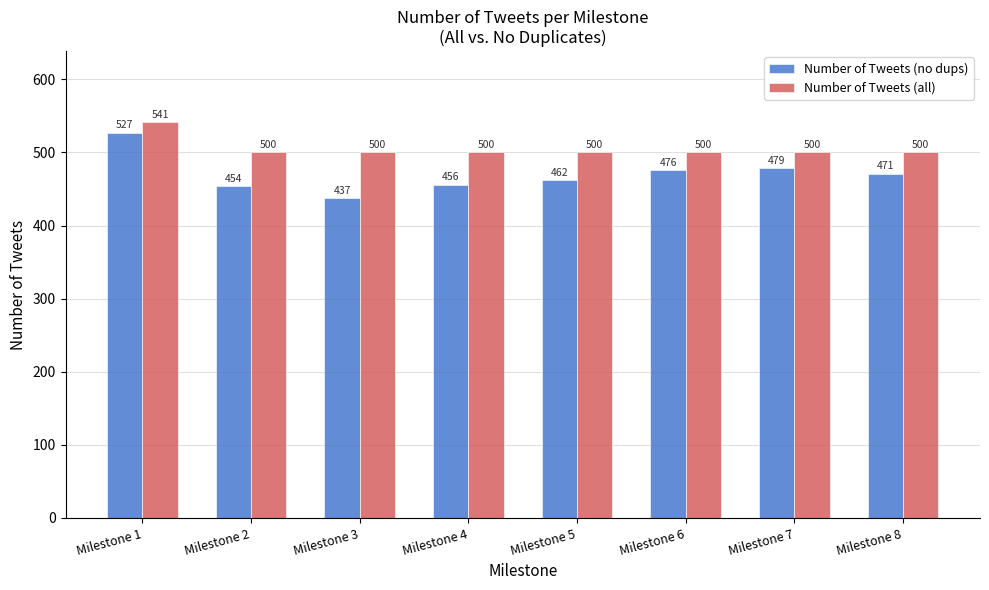

Reading left to right, list all the values displayed in this chart.

Number of Tweets (no dups): 527	454	437	456	462	476	479	471
Number of Tweets (all): 541	500	500	500	500	500	500	500